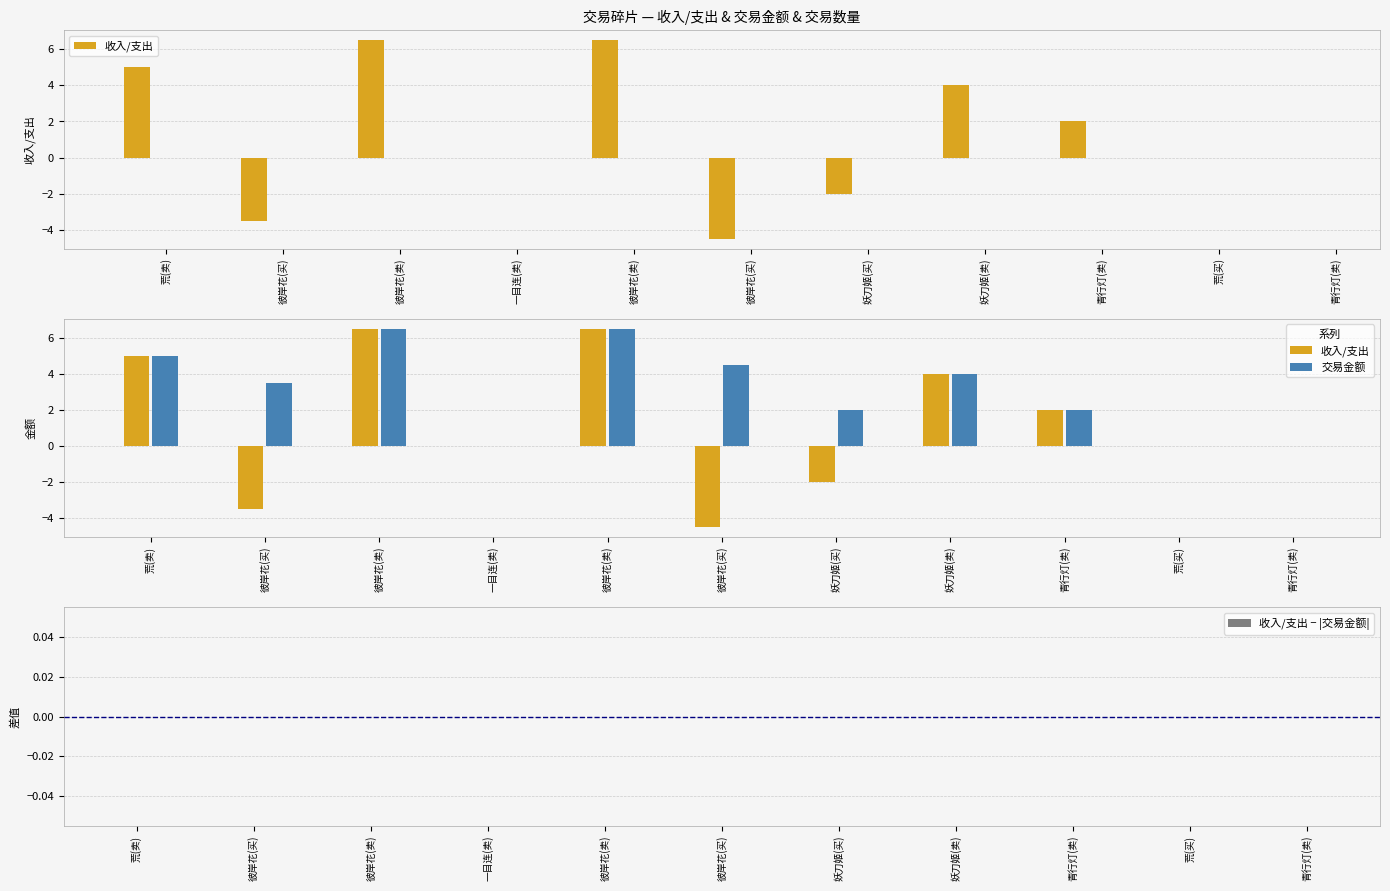

What is the difference between the 收入/支出 values at 彼岸花(卖) and 青行灯(卖)?

6.5